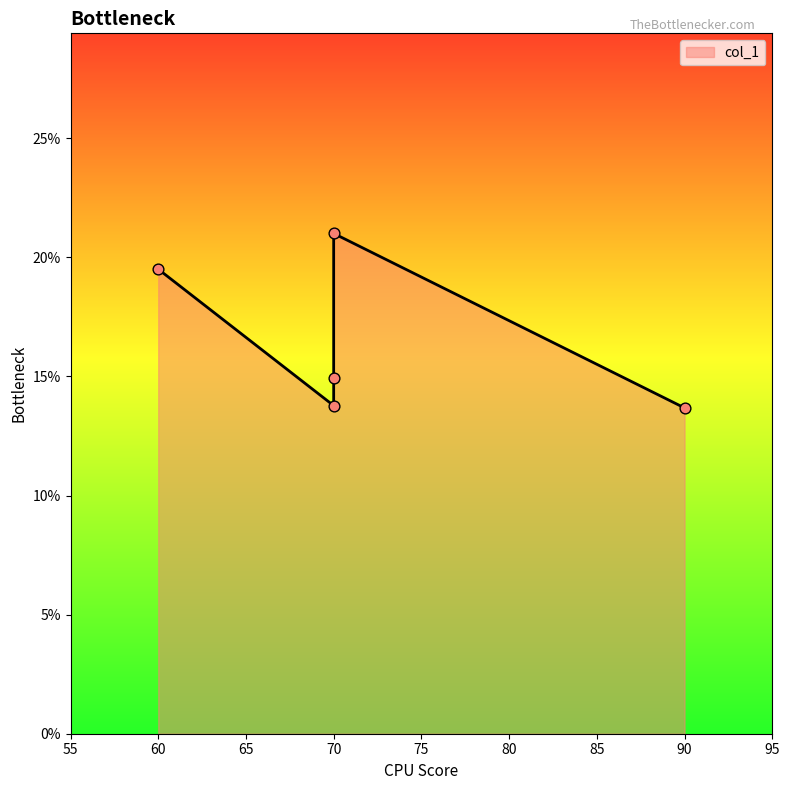

Which has a higher value, 70 or 70?

70